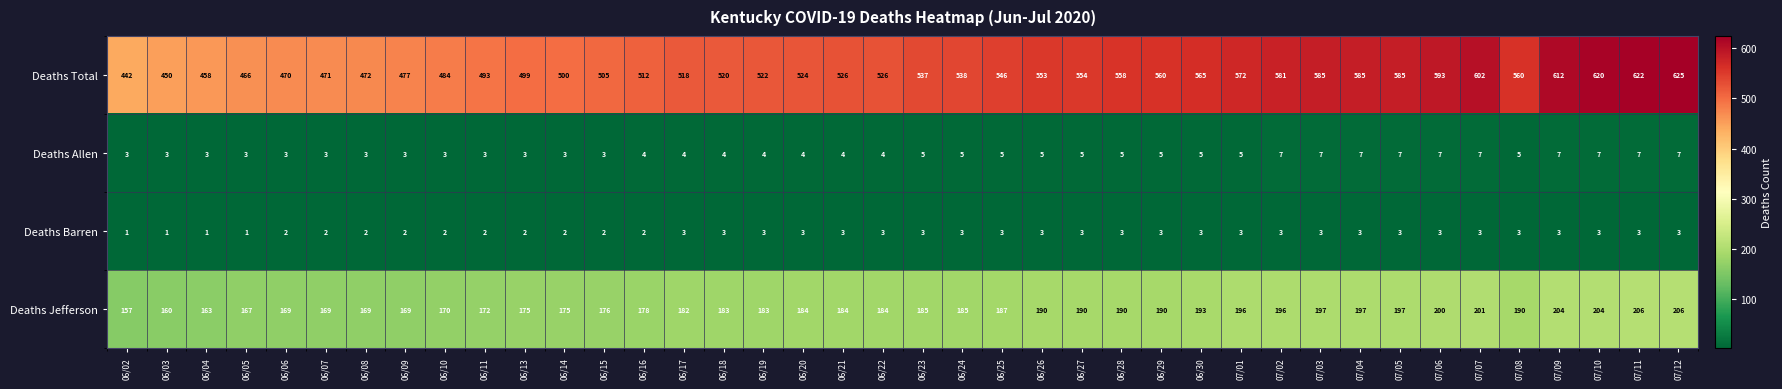

Rank the series at 06/28 from lowest to highest value.

Deaths Barren, Deaths Allen, Deaths Jefferson, Deaths Total